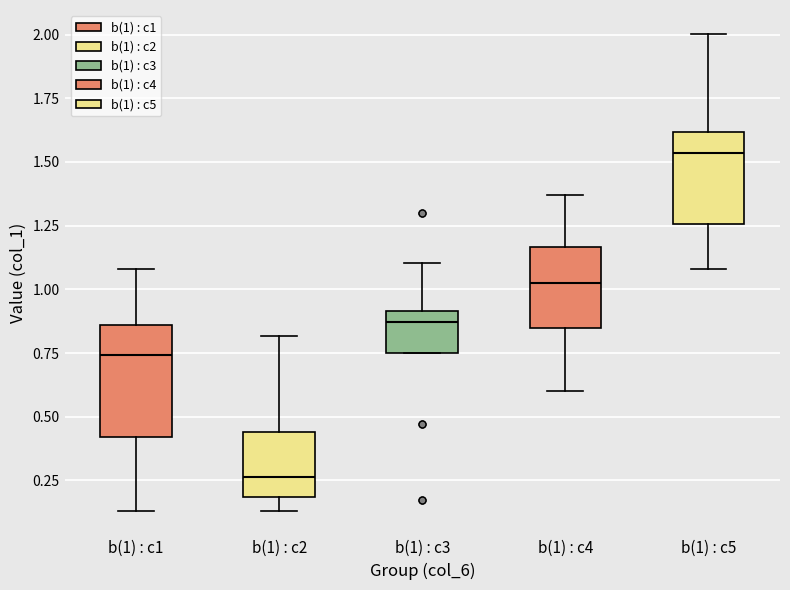

Reading left to right, transcribe this box plot: for each box, give where its median line is, the range the box spans, and where its two whiskers end, as read against the y-axis. The values are not printed on the chart, so give them approximately, as read against the axis.

b(1) : c1: median 0.75, box 0.40 to 0.85, whiskers 0.15 to 1.10
b(1) : c2: median 0.25, box 0.20 to 0.45, whiskers 0.15 to 0.80
b(1) : c3: median 0.85, box 0.75 to 0.90, whiskers 0.75 to 1.10
b(1) : c4: median 1.00, box 0.85 to 1.15, whiskers 0.60 to 1.35
b(1) : c5: median 1.55, box 1.25 to 1.60, whiskers 1.10 to 2.00